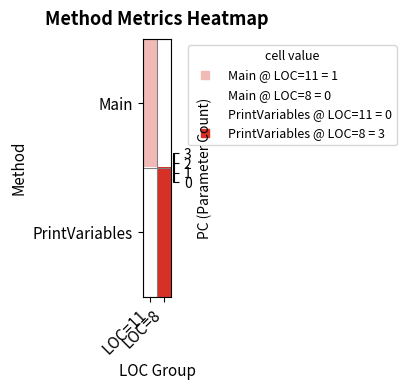

Count the number of data series in this chart.

2